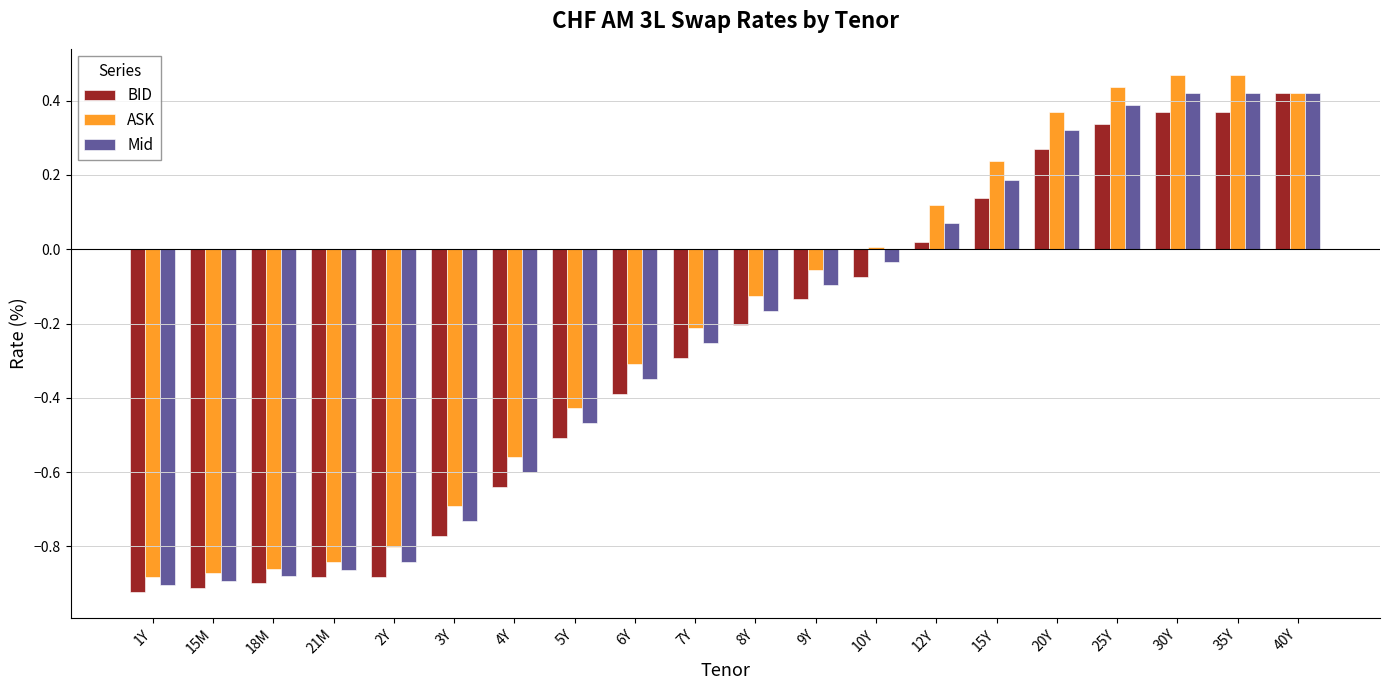

What is the sum of all BID values?

-5.6